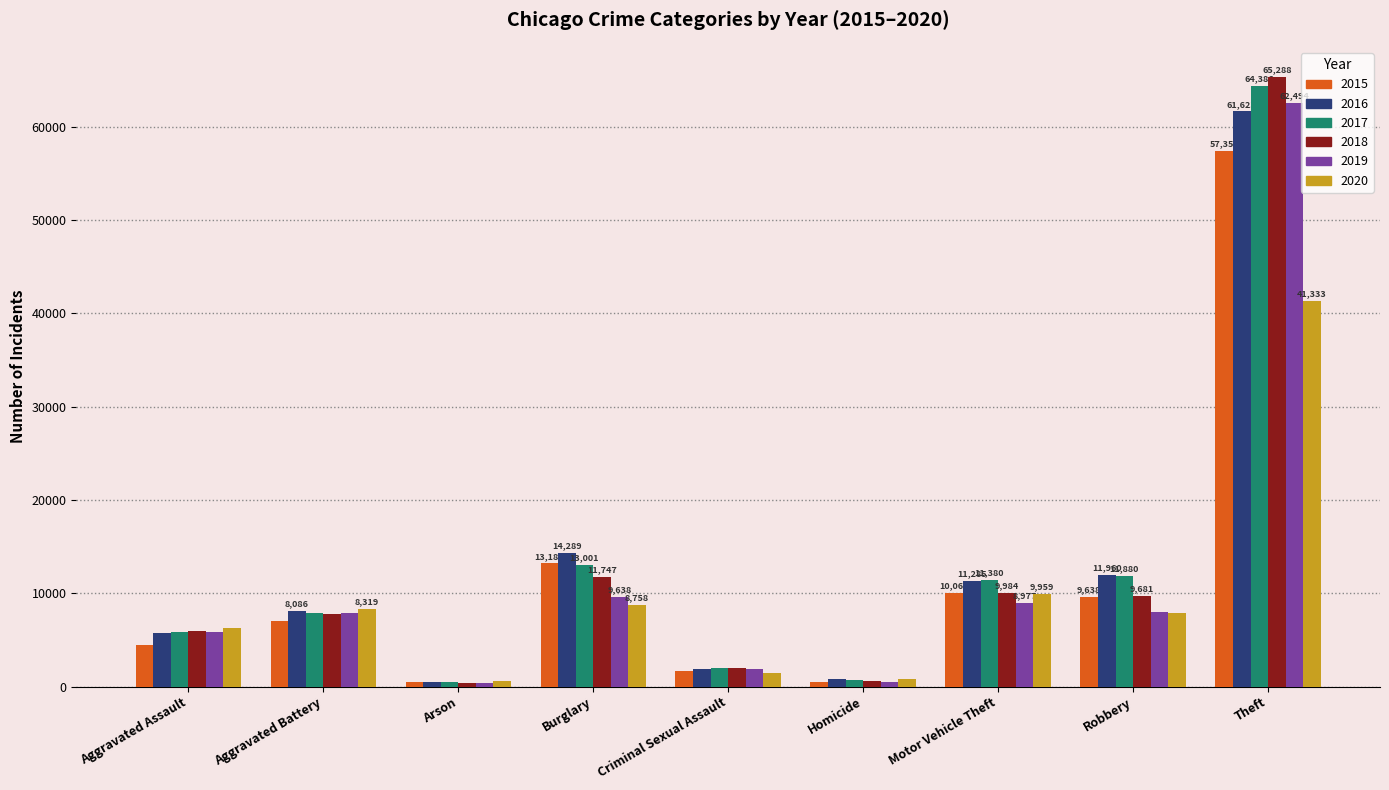

At which label does 2016 reach its peak?

Theft